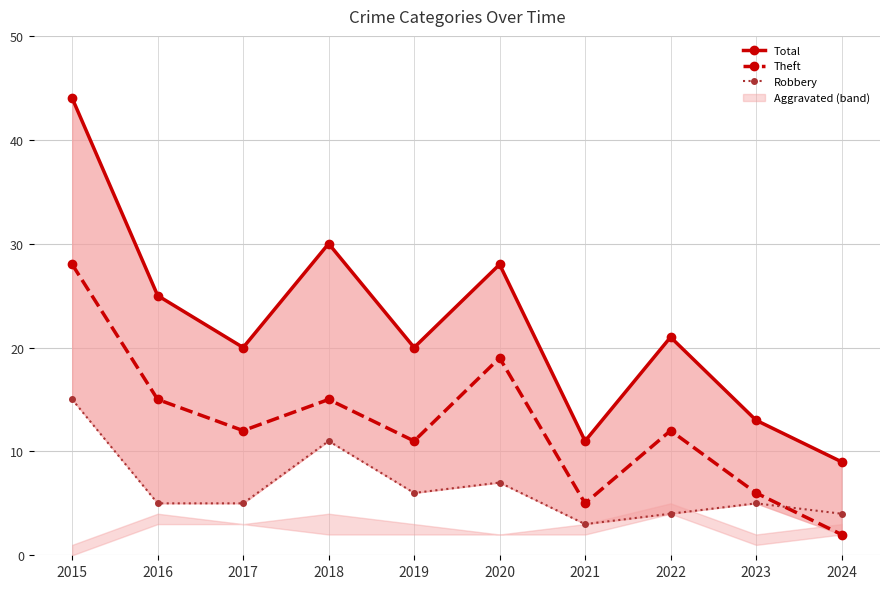

At which category is the sum across all series the highest?

2015